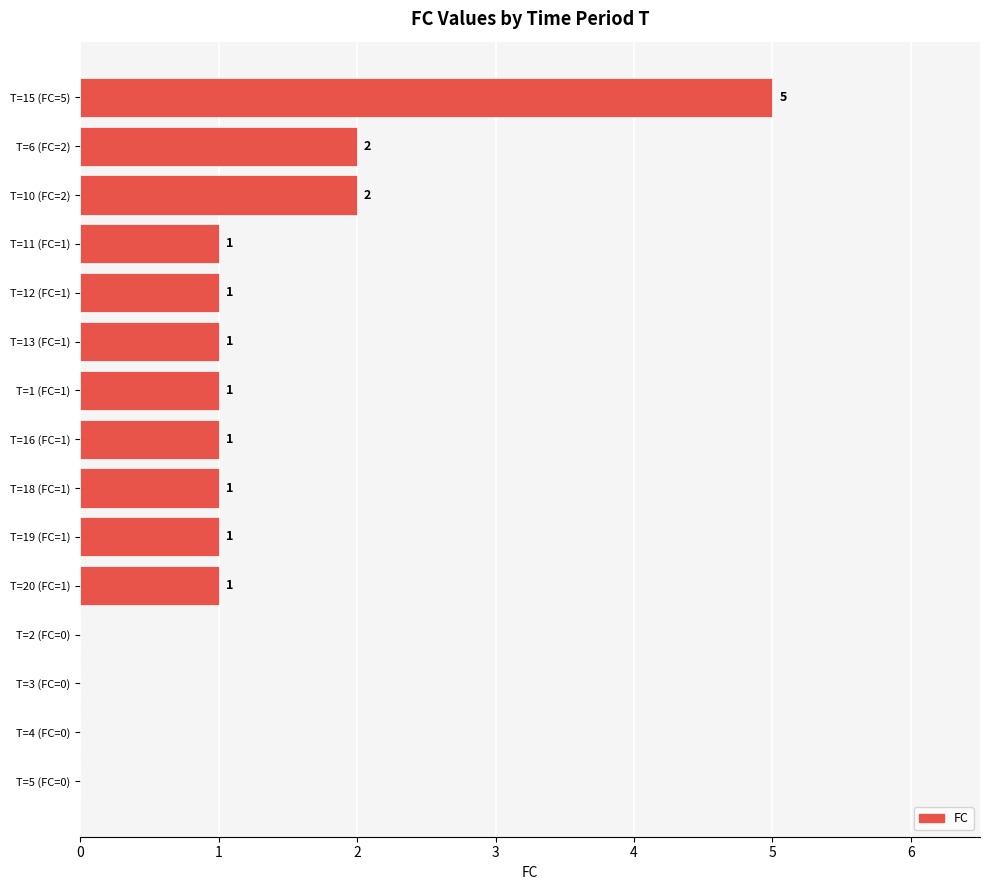

True or false: the data shows 1 at T=20 (FC=1).

True